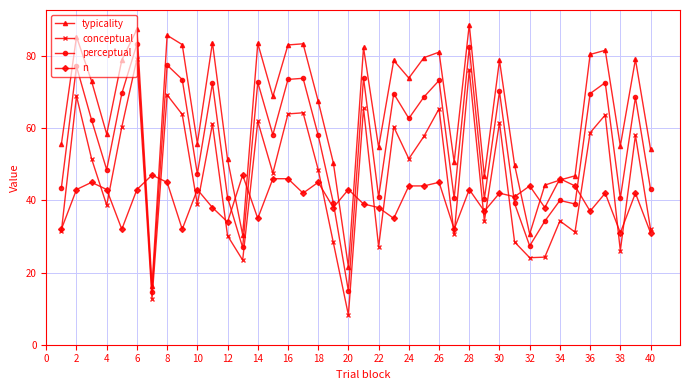

List the series in order of their peak value, lowest first.

n, conceptual, perceptual, typicality